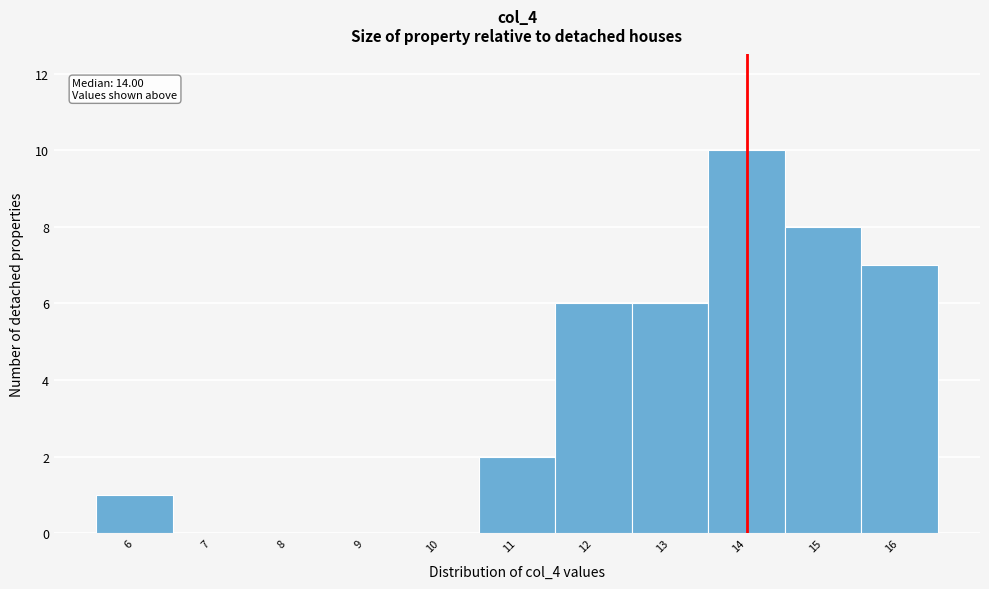

Over which range of the x-axis is the bar tallest?

13.5 to 14.5